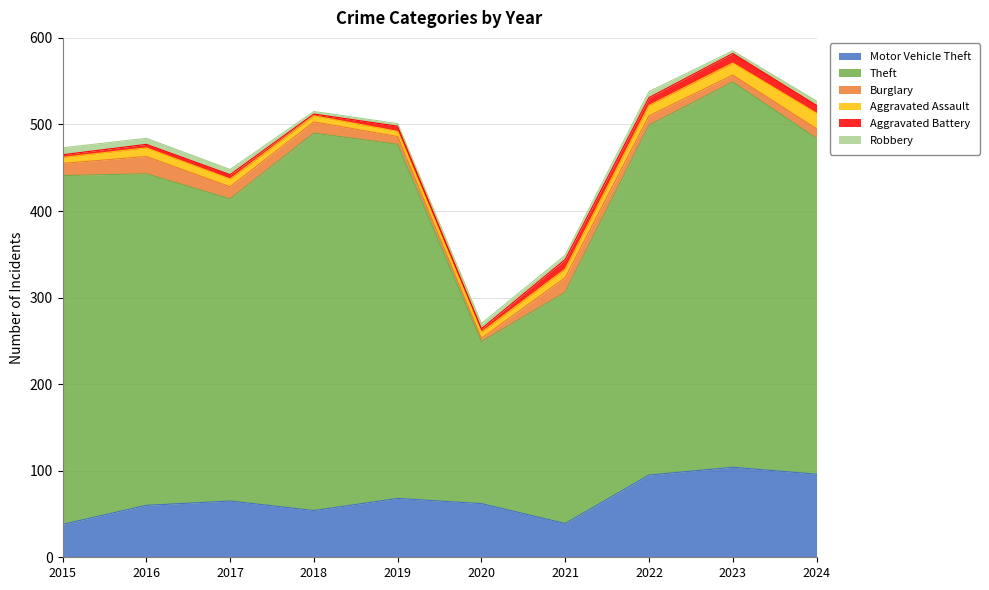

What is the lowest value of the Motor Vehicle Theft series?

38